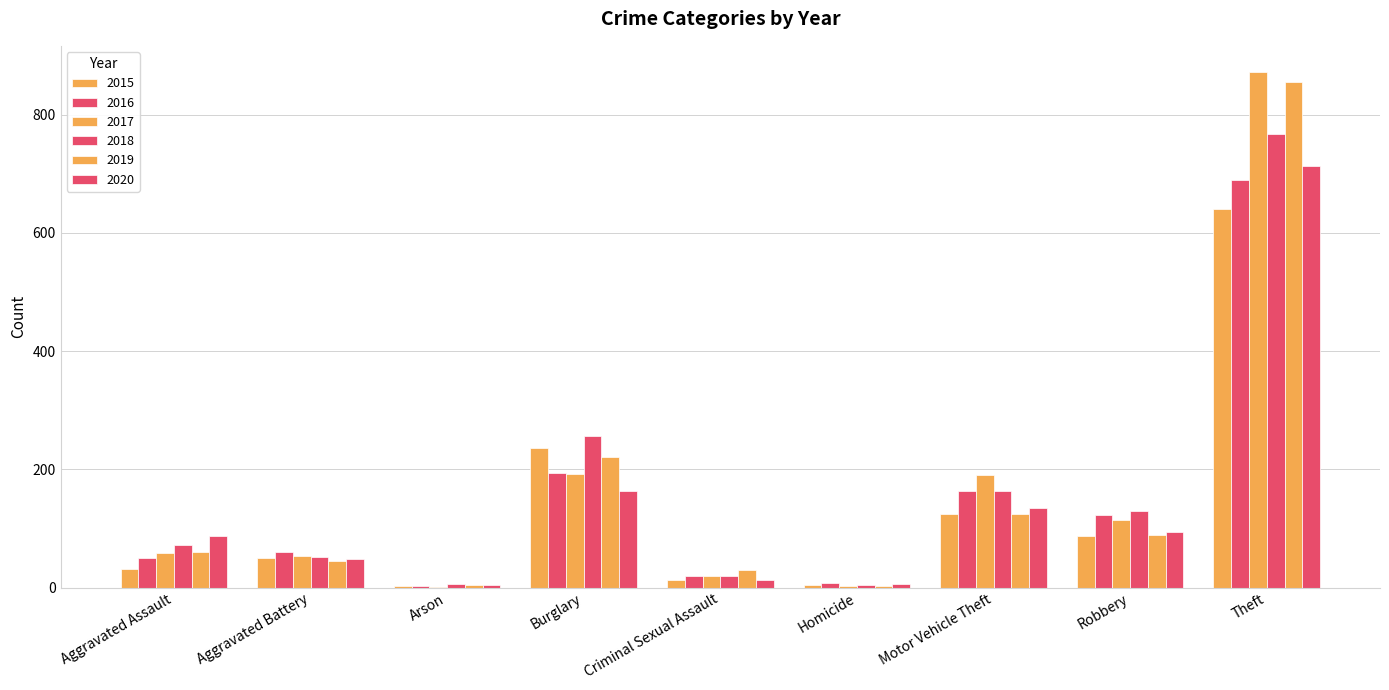

How many data points does each series have?

9